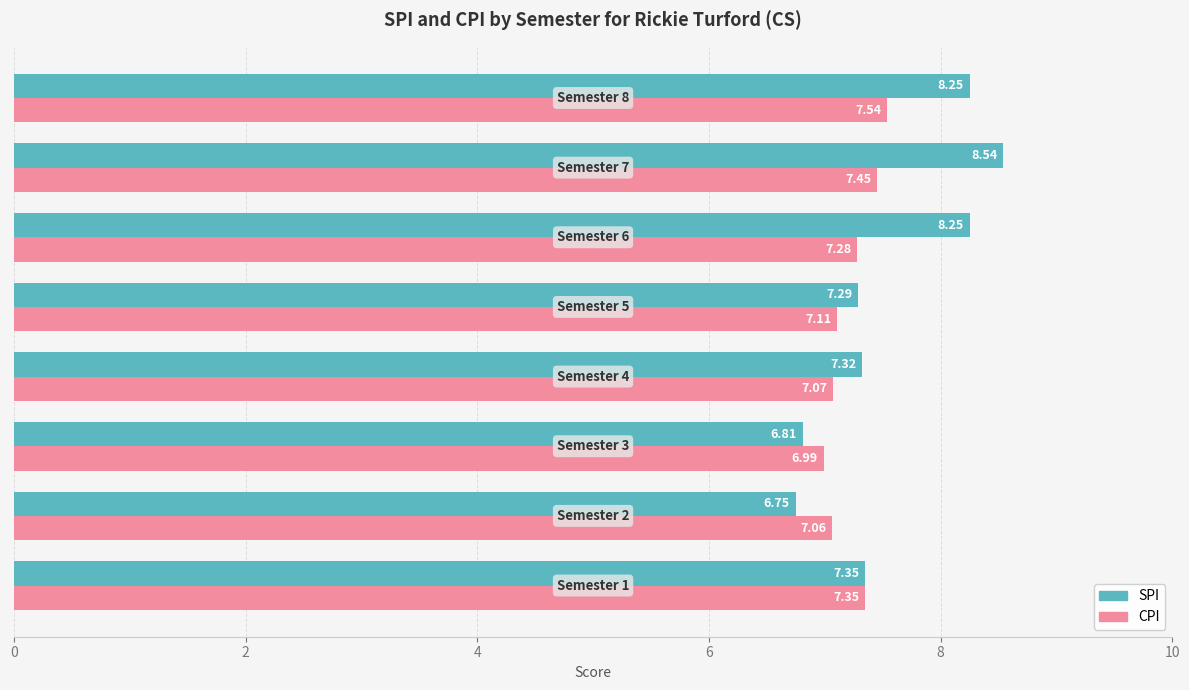

Rank the series by their maximum value, from highest to lowest.

SPI, CPI